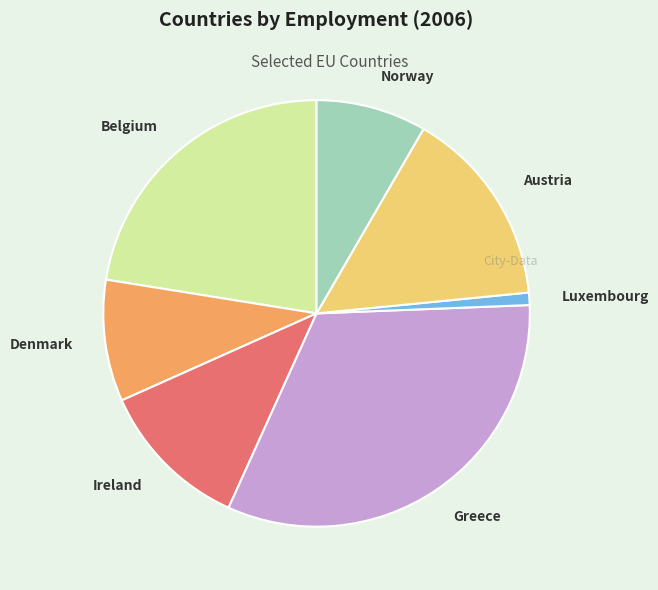

Is the sum of Ireland and Denmark greater than half?

No